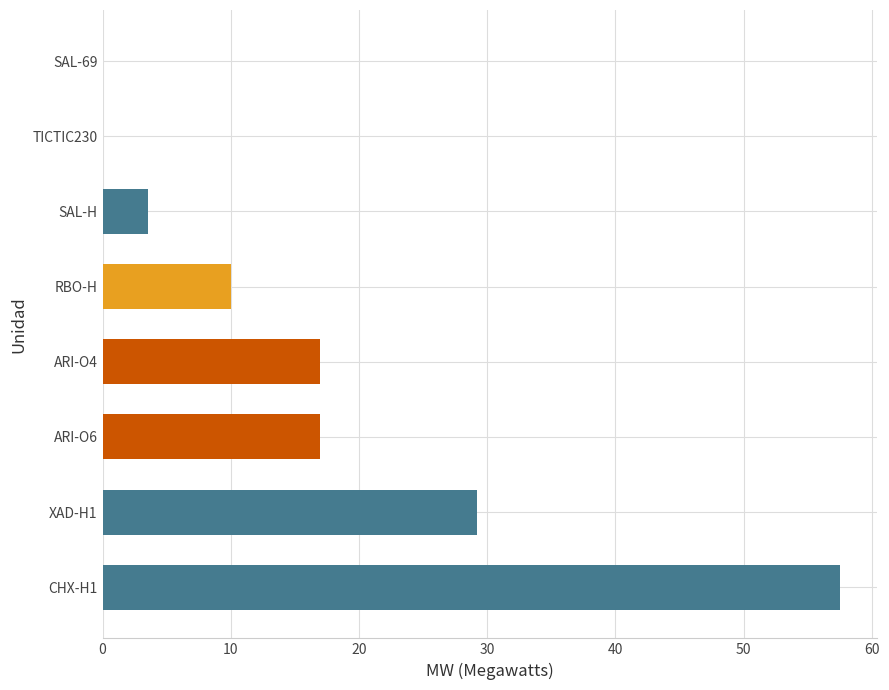

Between RBO-H and XAD-H1, which is larger?

XAD-H1